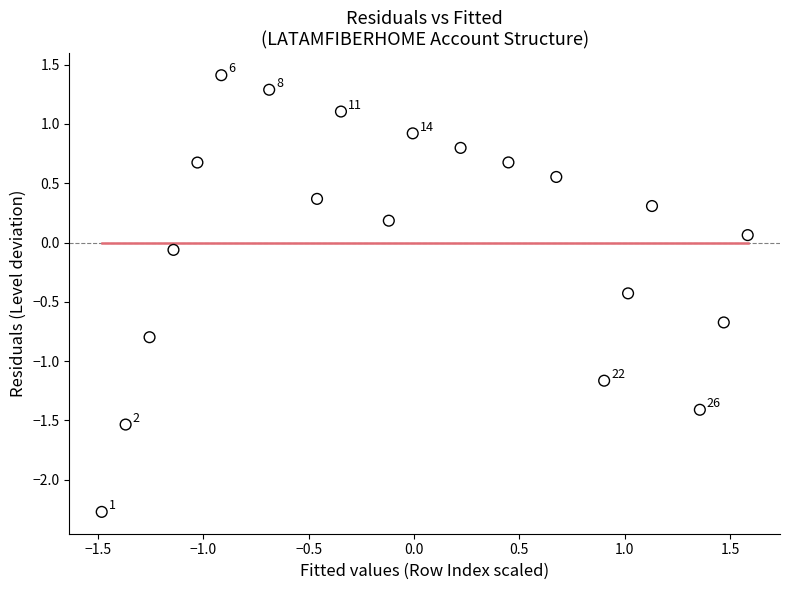

What is the range of X values (max minus min)?

3.1